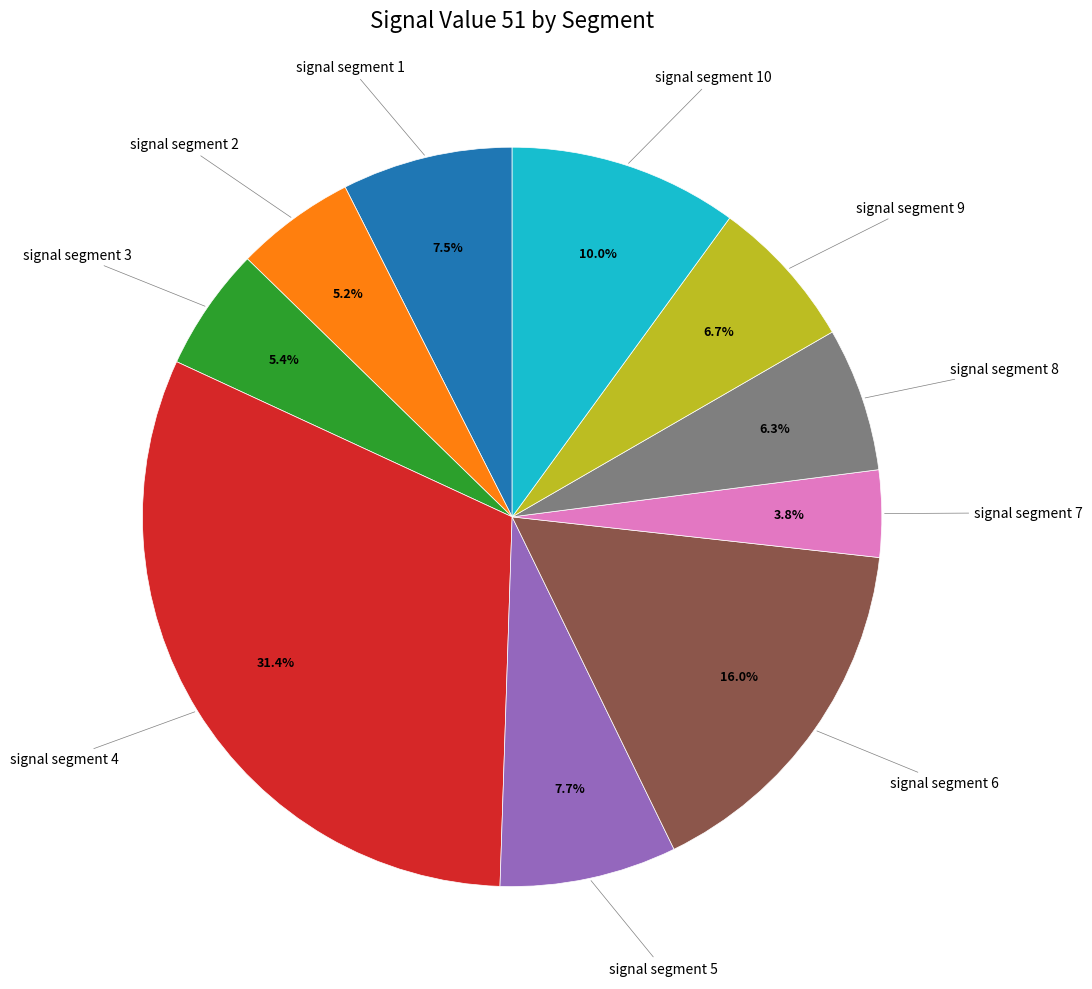

Is there any slice that represents more than half of the pie?

No